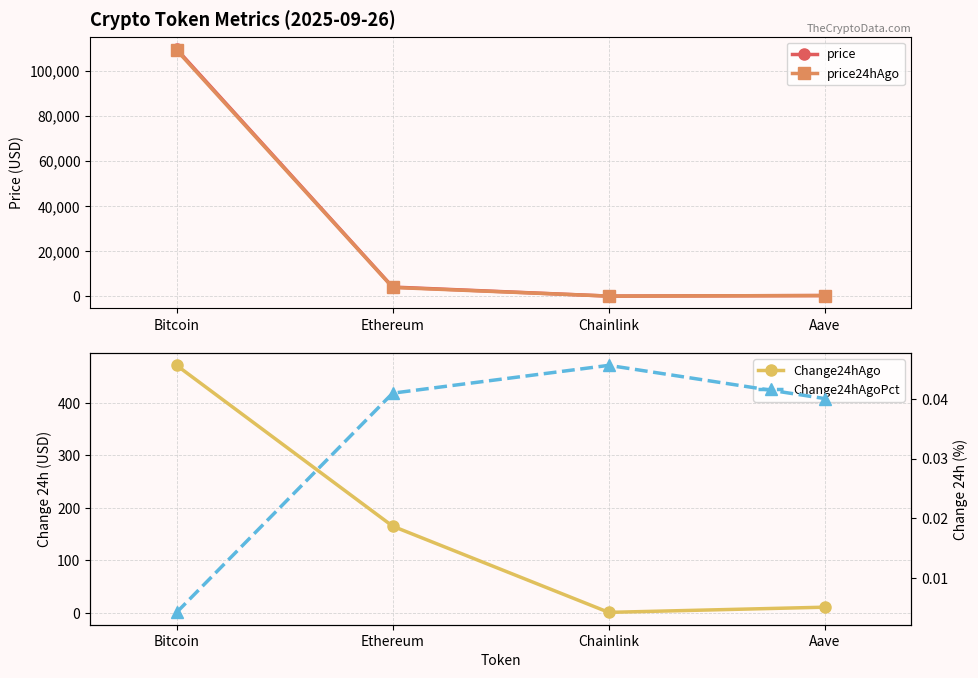

Count the number of categories in the chart.

4